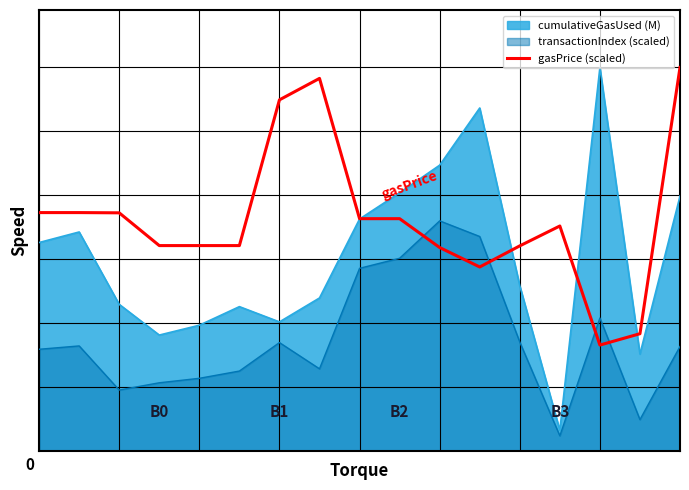

Which label corresponds to the smallest value in the chart?

14